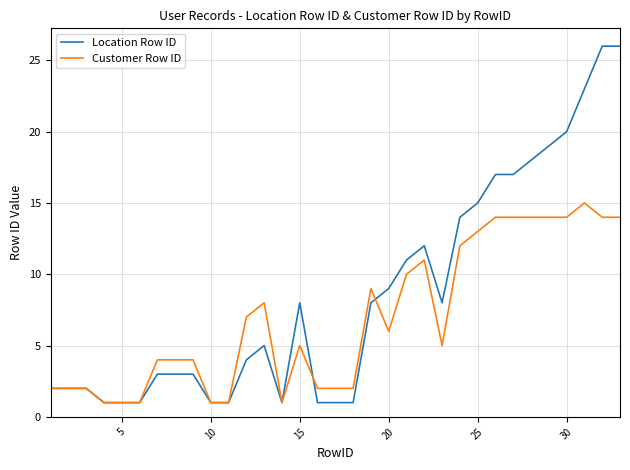

Reading left to right, what are all the values shown in this chart?

Location Row ID: 2	2	2	1	1	1	3	3	3	1	1	4	5	1	8	1	1	1	8	9	11	12	8	14	15	17	17	18	19	20	23	26	26
Customer Row ID: 2	2	2	1	1	1	4	4	4	1	1	7	8	1	5	2	2	2	9	6	10	11	5	12	13	14	14	14	14	14	15	14	14